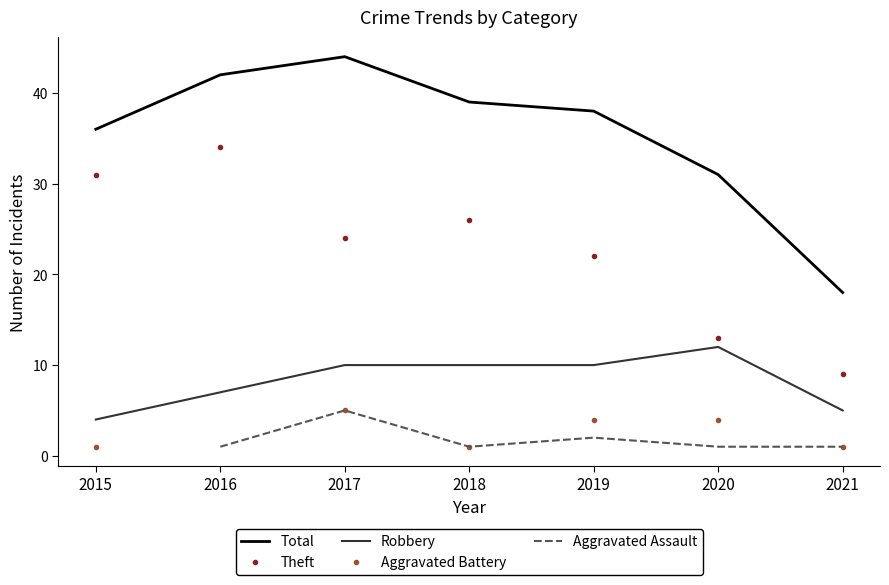

In Aggravated Battery, how many points are lower than both neighbors (excluding endpoints)?

1